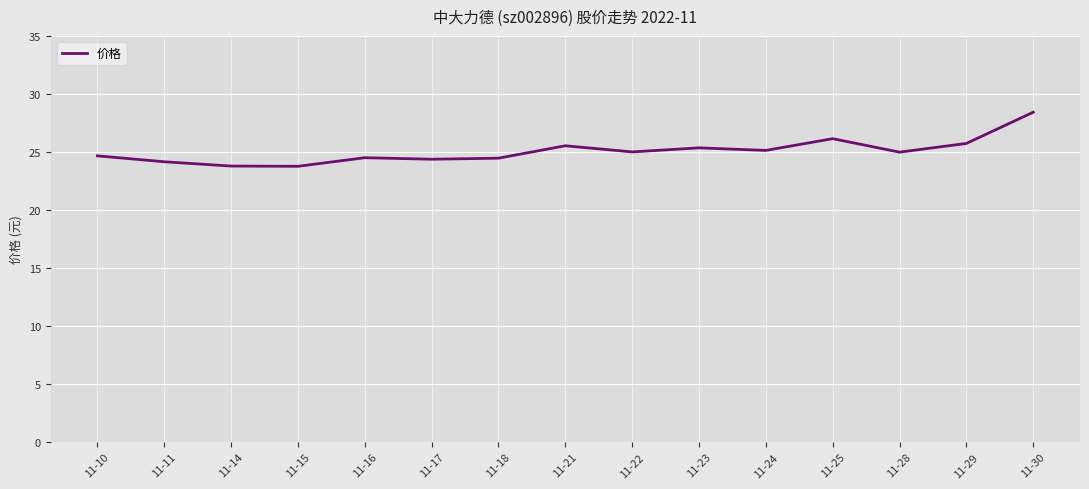

What is the change in value from 11-15 to 11-17?

+0.6